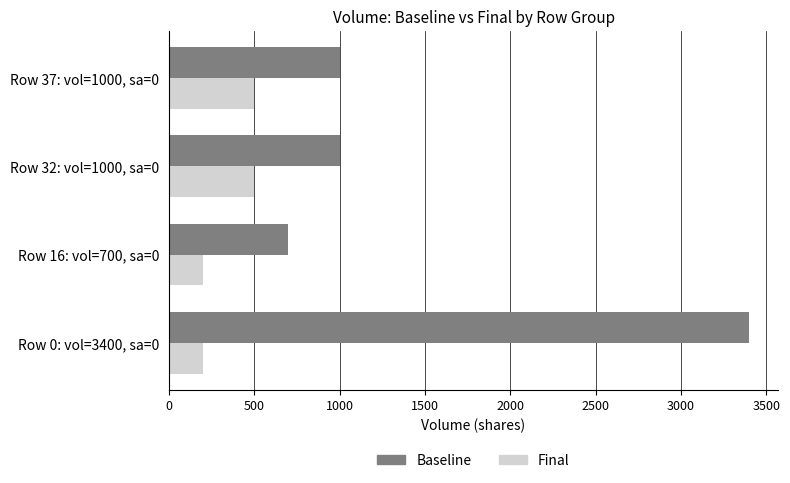

What is the difference between the second highest and minimum values in the Final series?

300